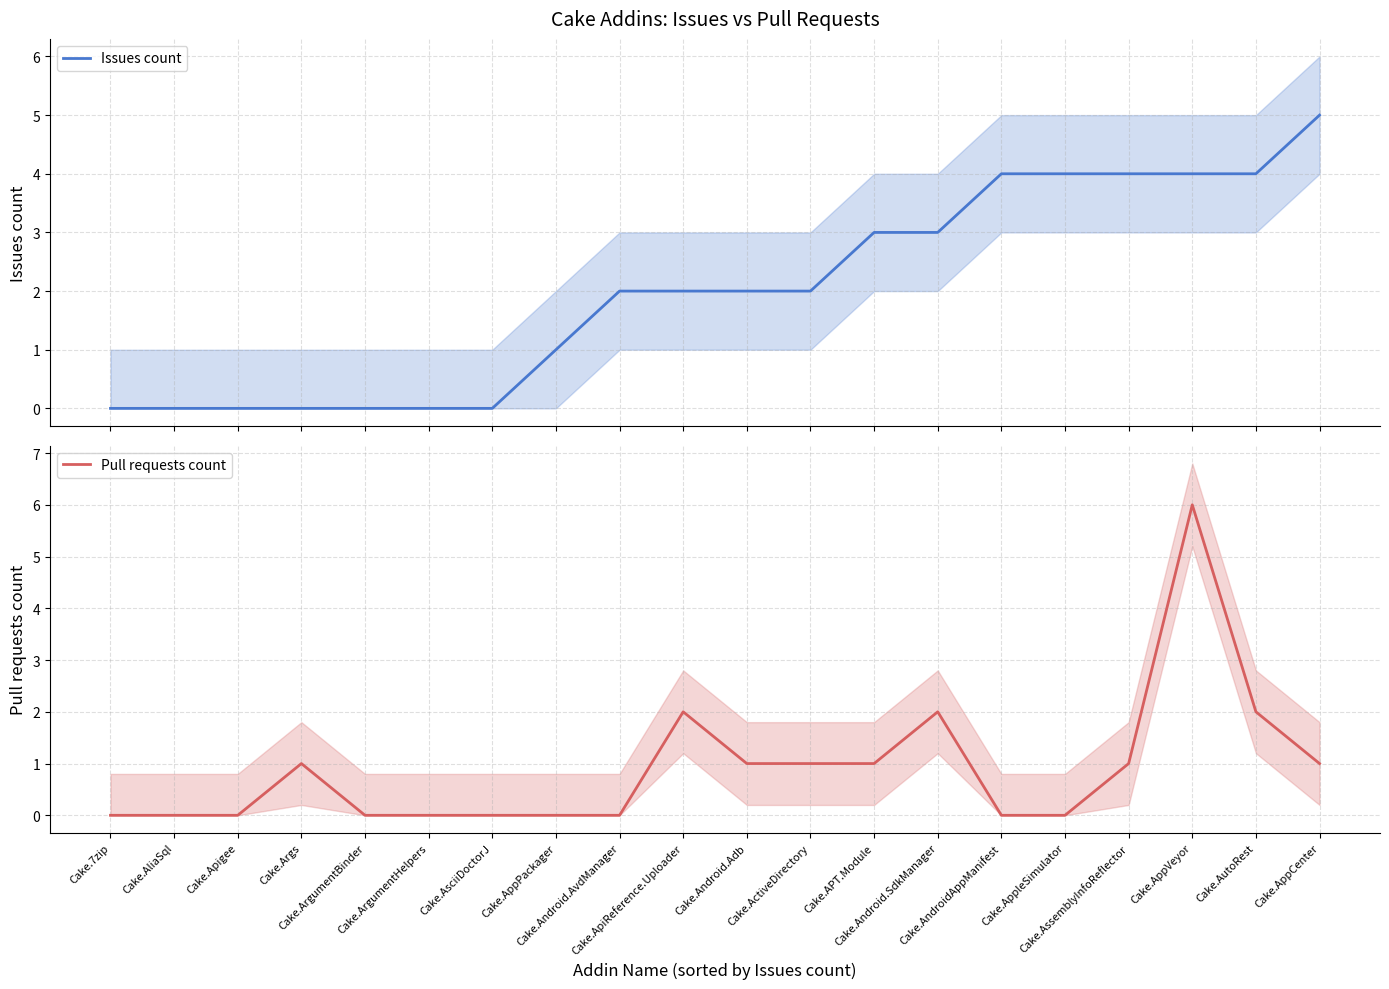

Is it true that Pull requests count equals 1 at Cake.ApiReference.Uploader?

False